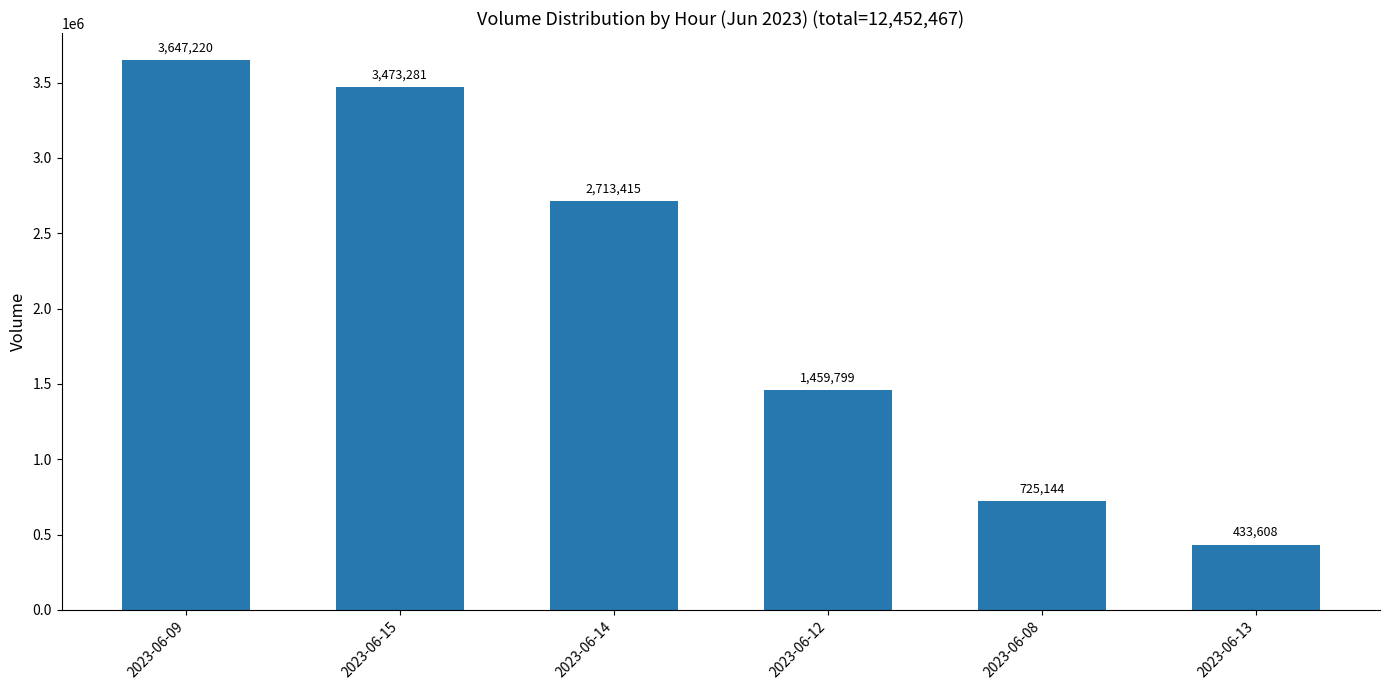

What is the minimum value shown in the chart?

433608